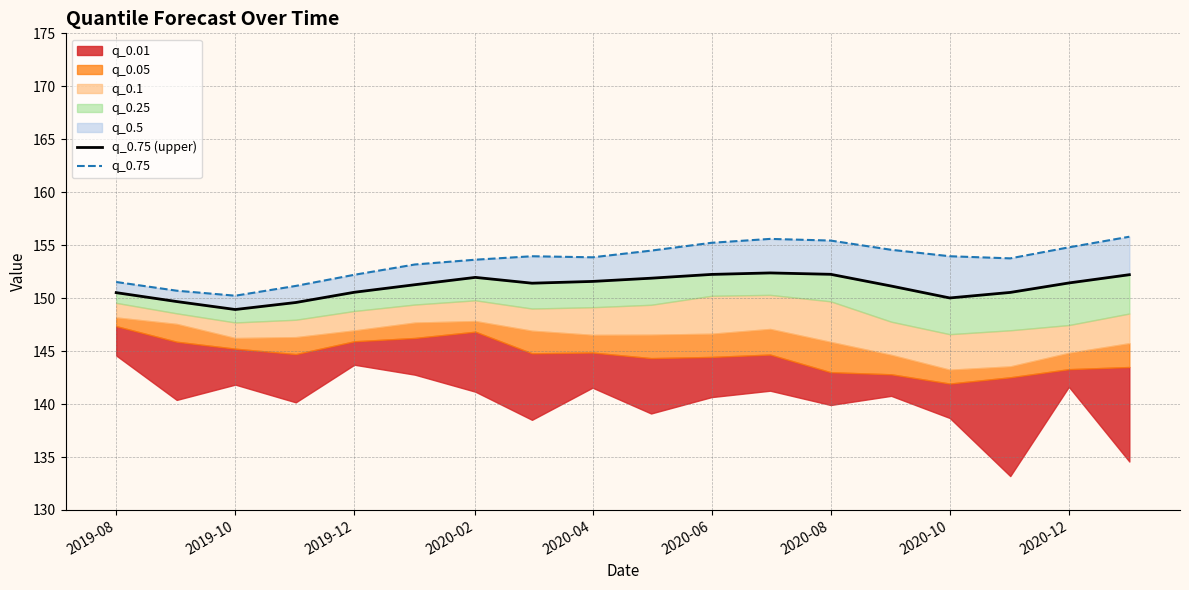

True or false: q_0.75 (upper) and q_0.75 cross at least once.

False